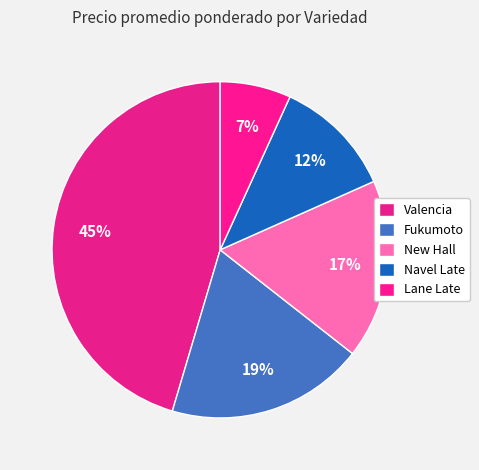

Is the sum of Fukumoto and Navel Late greater than half?

No